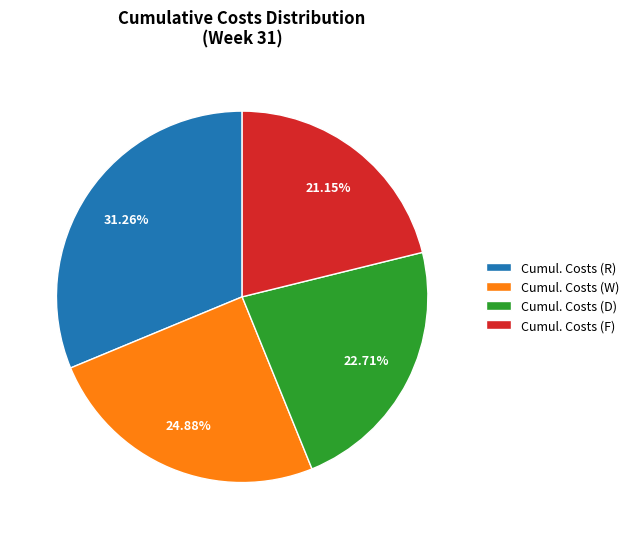

Approximately how many times larger is the value at Cumul. Costs (F) compared to Cumul. Costs (R)?

0.7